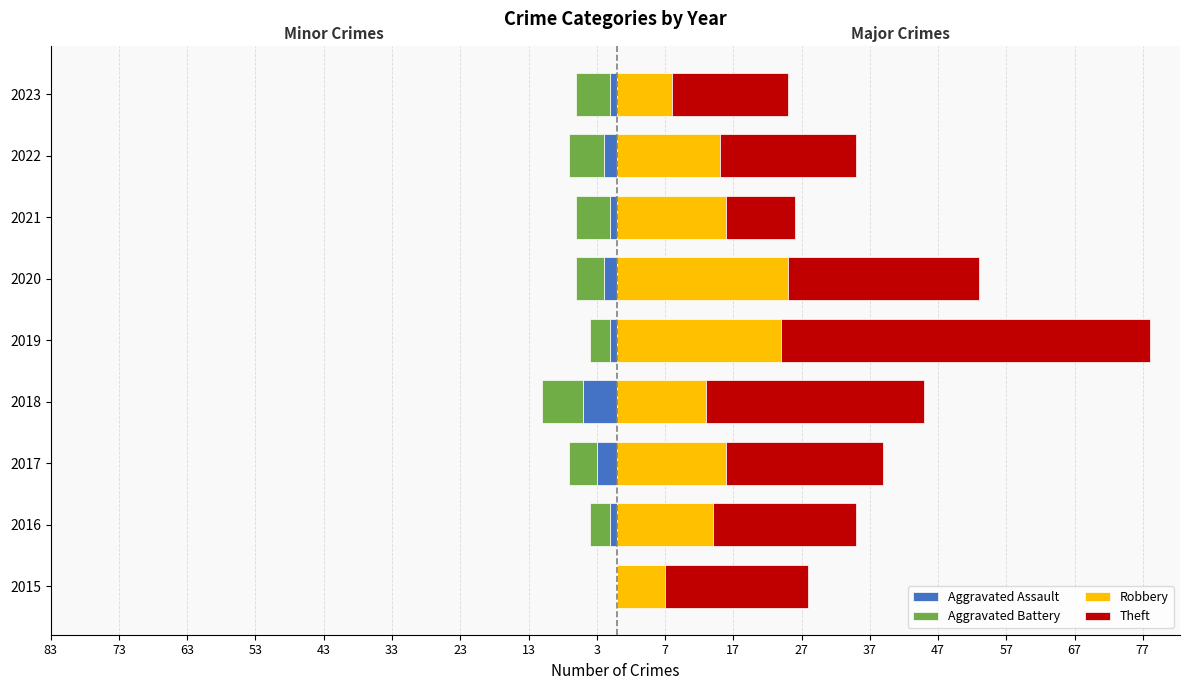

Is the value of Aggravated Battery at 2022 greater than the value of Theft at 2017?

No